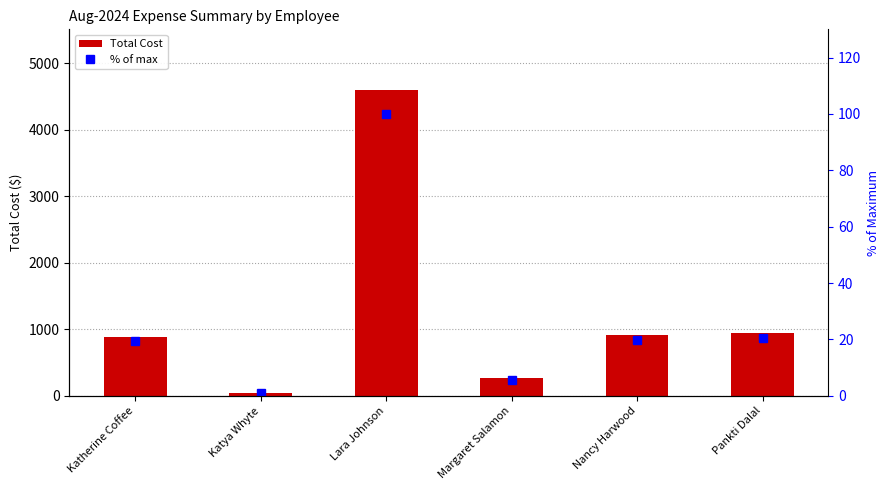

Rank the categories by % of max value from lowest to highest.

Katya Whyte, Margaret Salamon, Katherine Coffee, Nancy Harwood, Pankti Dalal, Lara Johnson